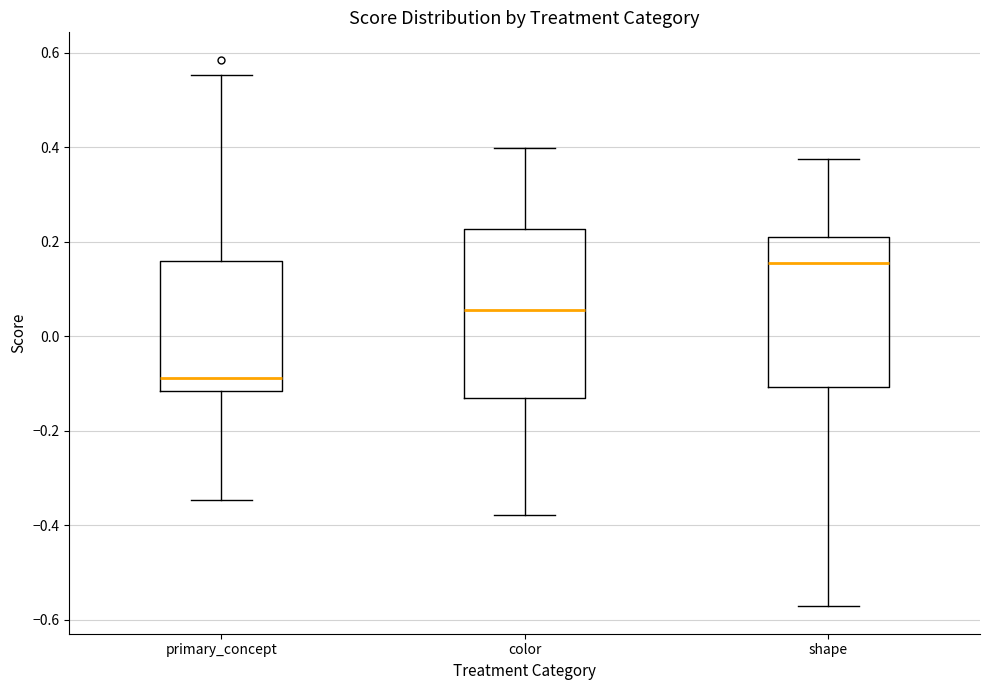

Reading left to right, transcribe this box plot: for each box, give where its median line is, the range the box spans, and where its two whiskers end, as read against the y-axis. The values are not printed on the chart, so give them approximately, as read against the axis.

primary_concept: median -0.08, box -0.12 to 0.16, whiskers -0.34 to 0.56
color: median 0.06, box -0.12 to 0.22, whiskers -0.38 to 0.40
shape: median 0.16, box -0.10 to 0.22, whiskers -0.58 to 0.38